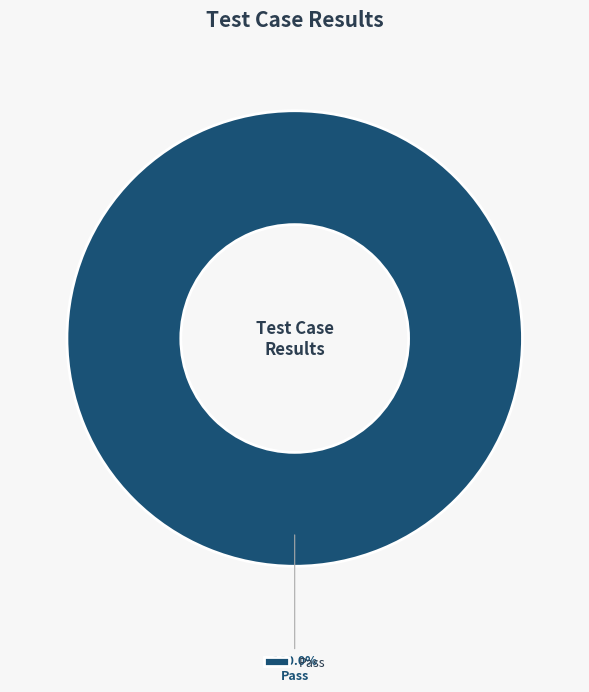

Does Pass represent more than half of the total?

Yes